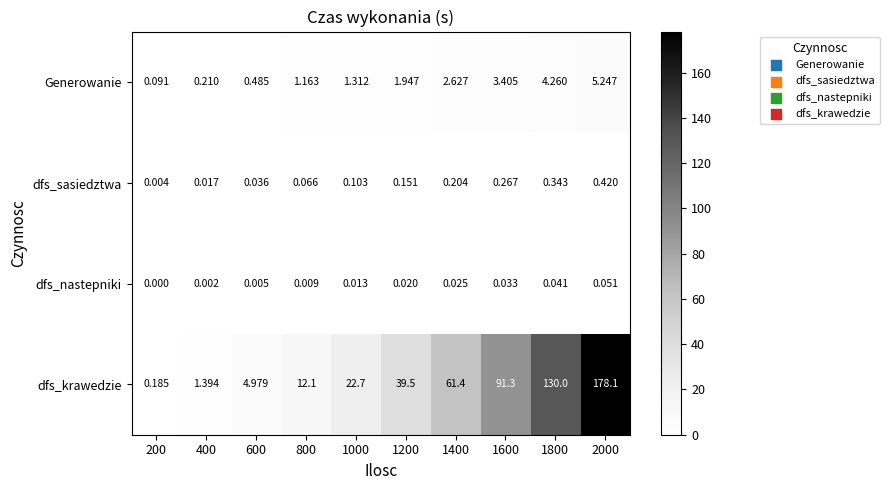

Which series has the widest spread of values?

dfs_krawedzie